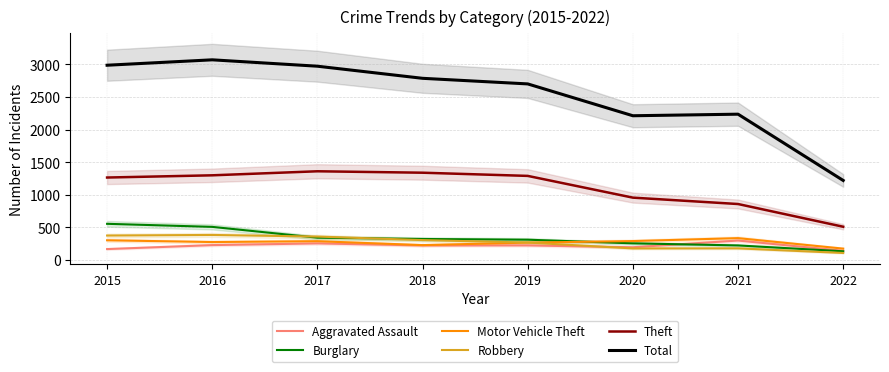

What is the value of the Total point at the 1st from the left?

2988